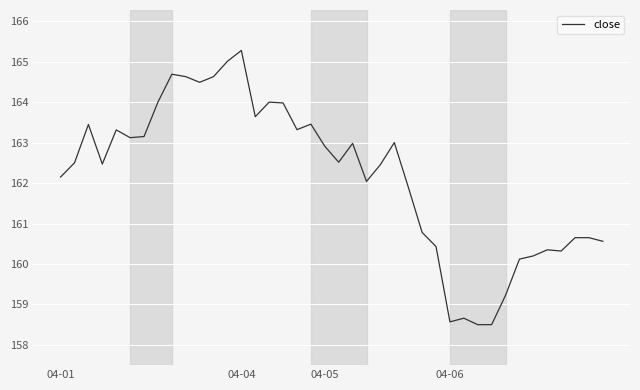

What is the maximum value shown in the chart?

165.3